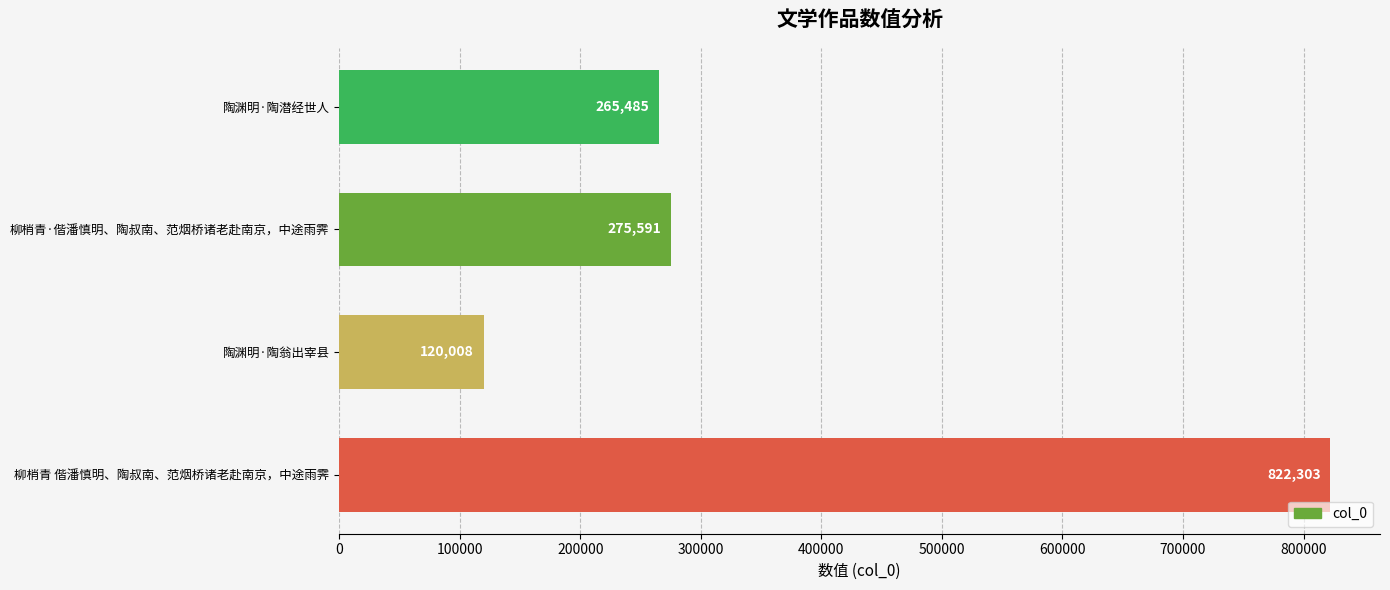

Between 陶渊明·陶翁出宰县 and 陶渊明·陶潜经世人, which is larger?

陶渊明·陶潜经世人